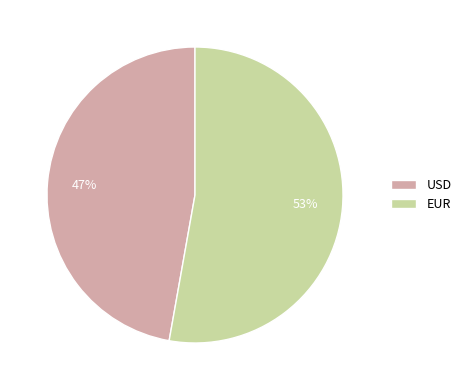

What percentage is the USD slice, to the nearest percent?

47%